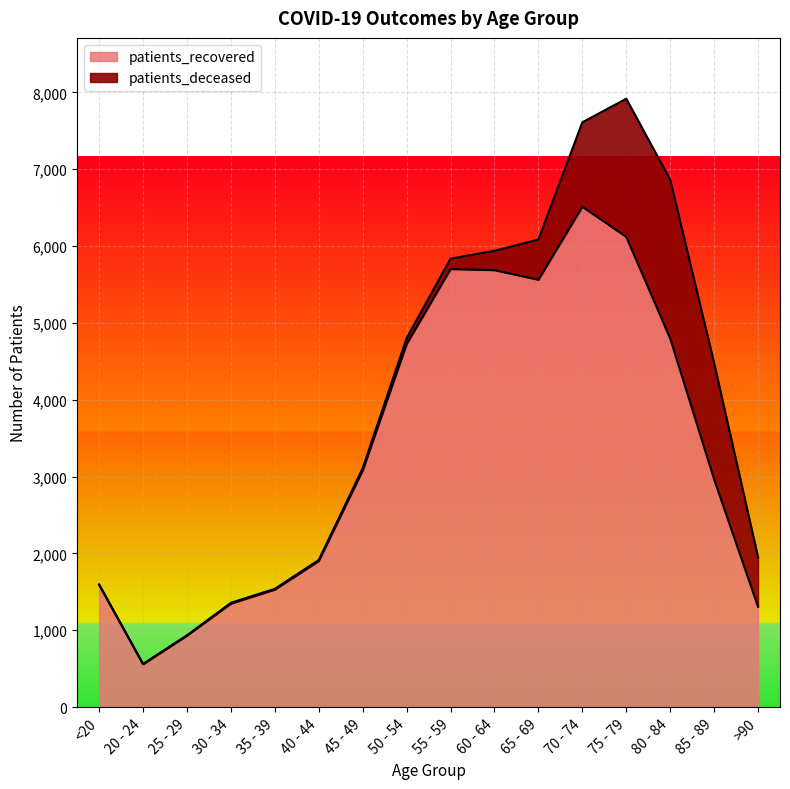

At which category does the chart reach its minimum across all series?

20 - 24